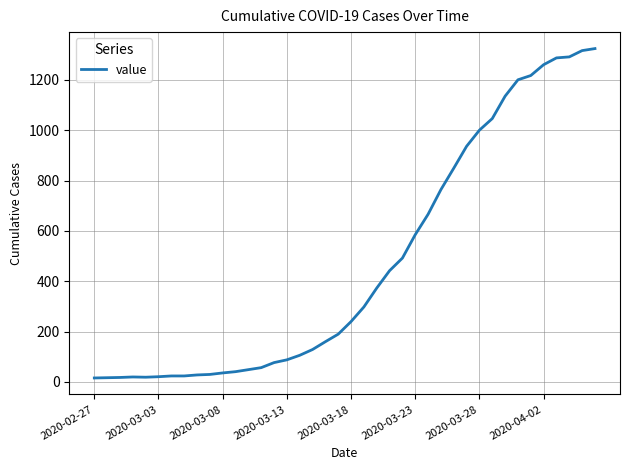

What is the greatest value displayed?

1324